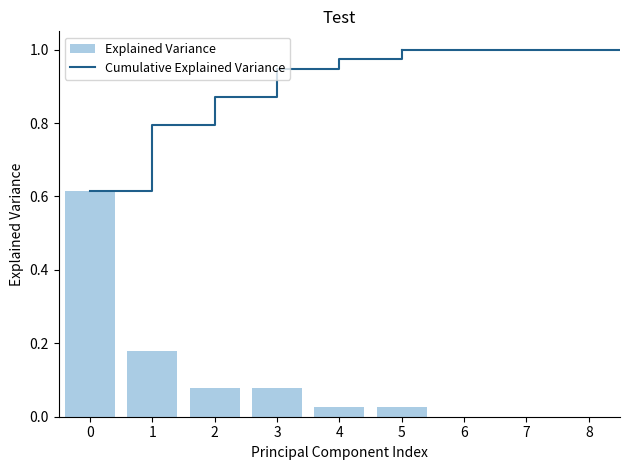

What is the total value across all series at 0?

1.2